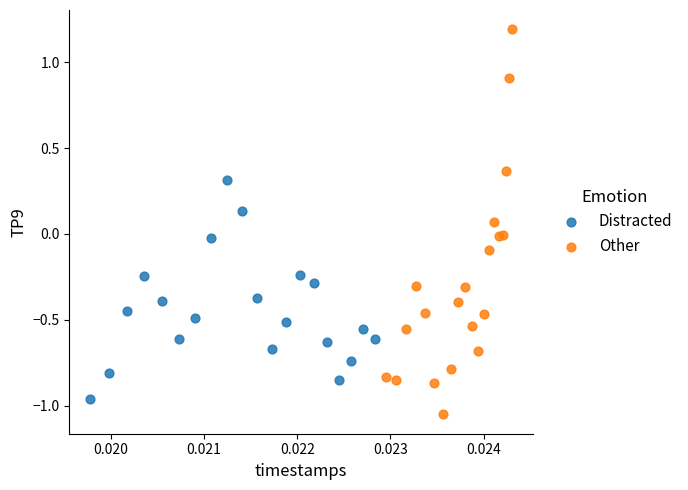

Which series reaches the maximum Y coordinate?

Other